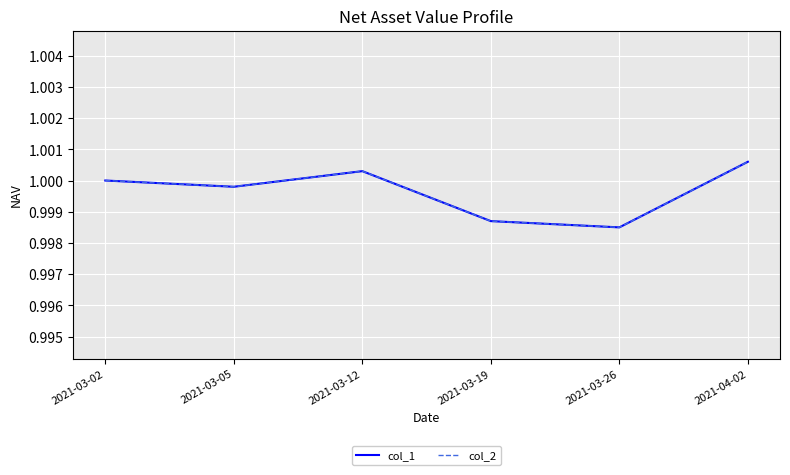

True or false: col_1 has a value of 1.0 at 2021-03-26.

True